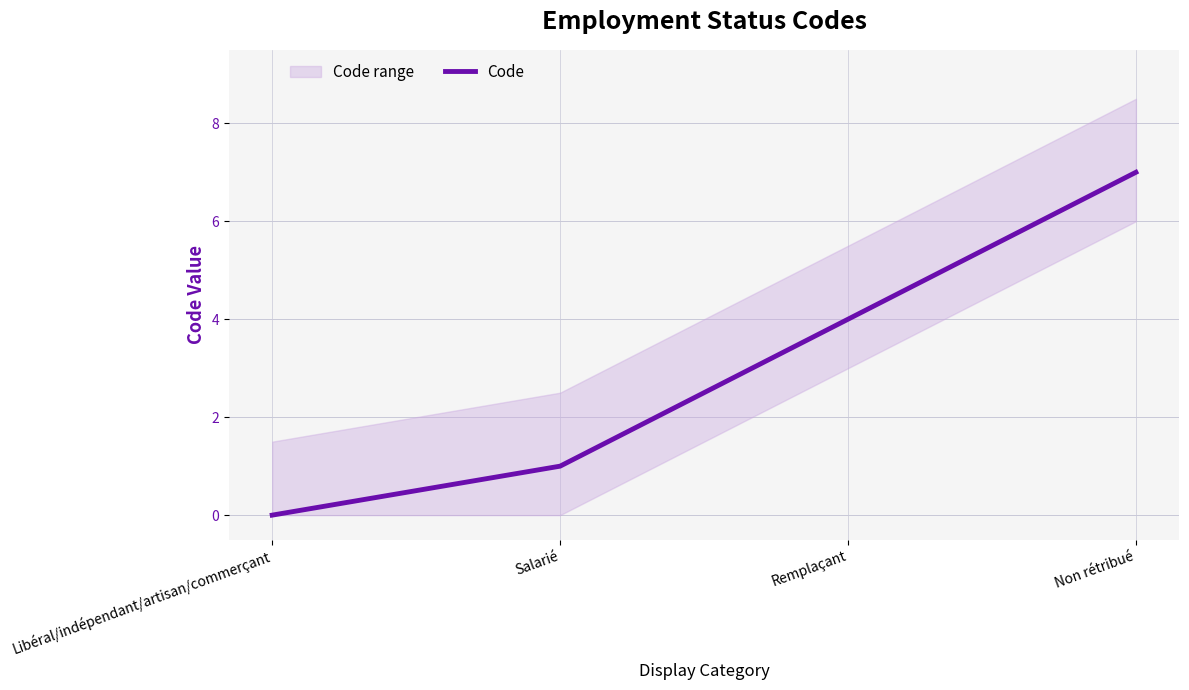

List the labels in order of value, smallest first.

Libéral/indépendant/artisan/commerçant, Salarié, Remplaçant, Non rétribué